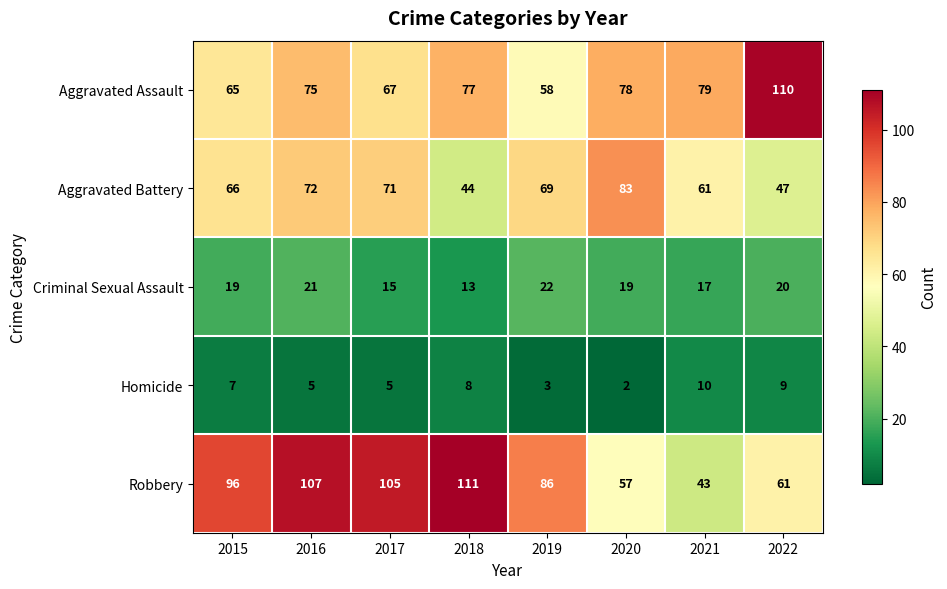

Which series changed the most between 2020 and 2022?

Aggravated Battery